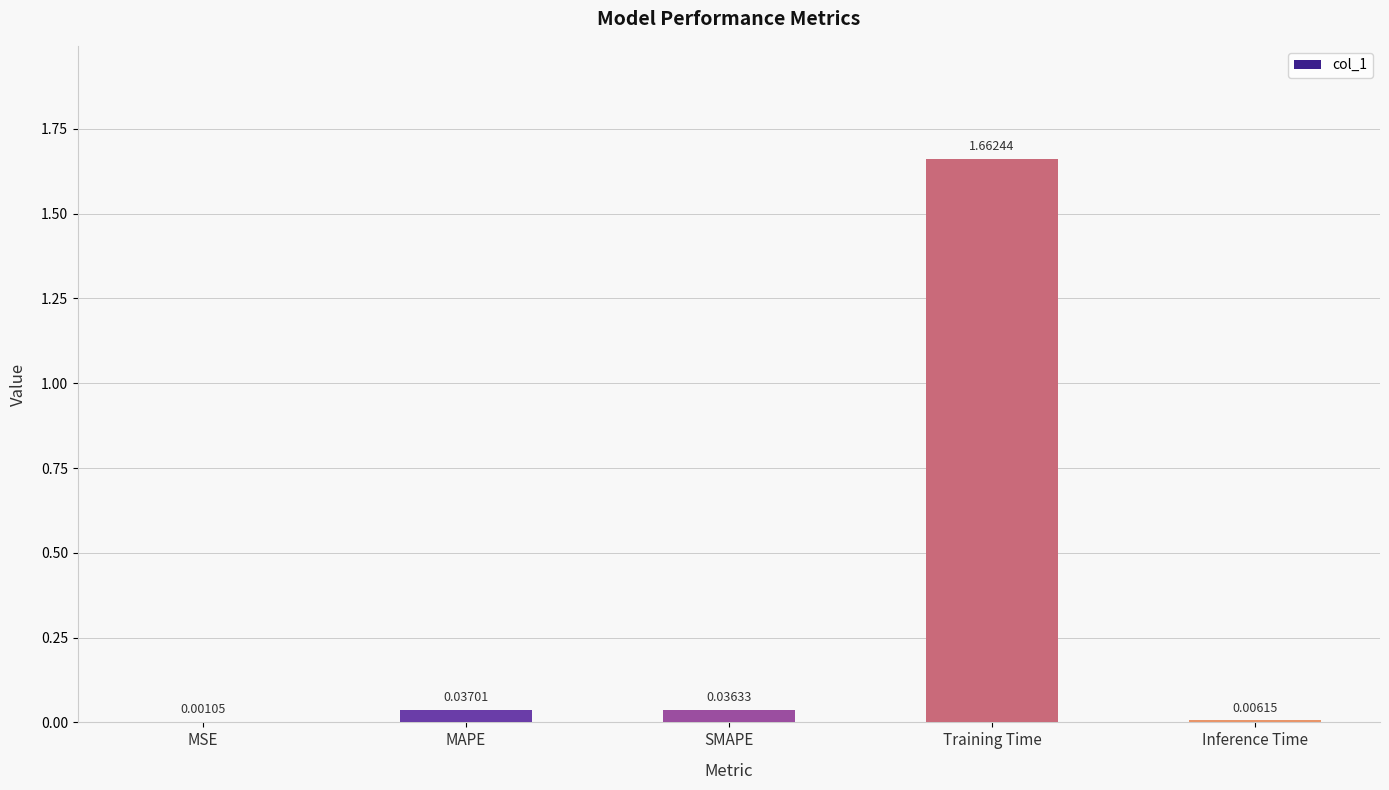

At which label is the value closest to 0?

MSE